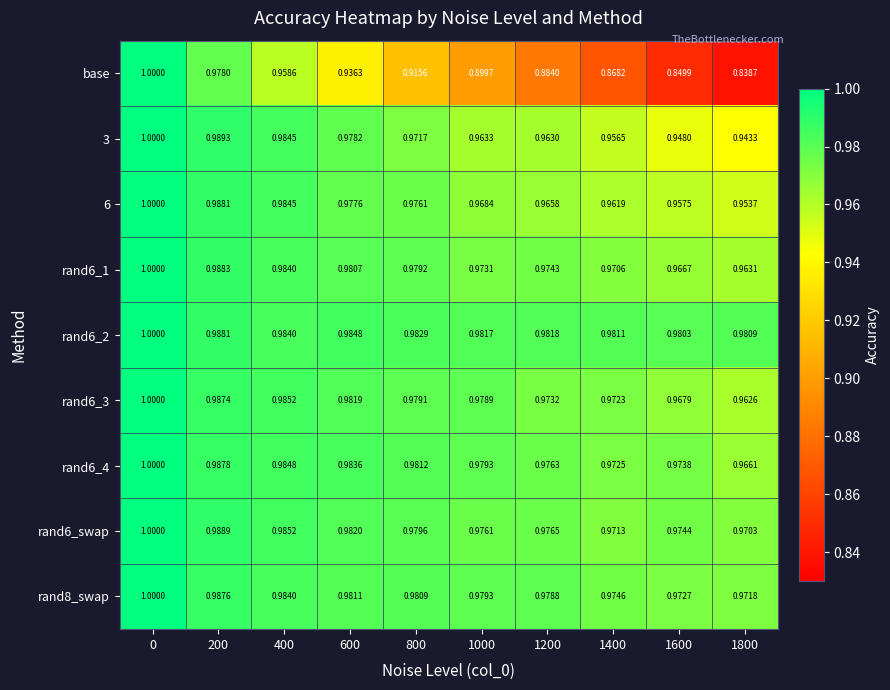

Which series has the largest range (max minus min)?

base